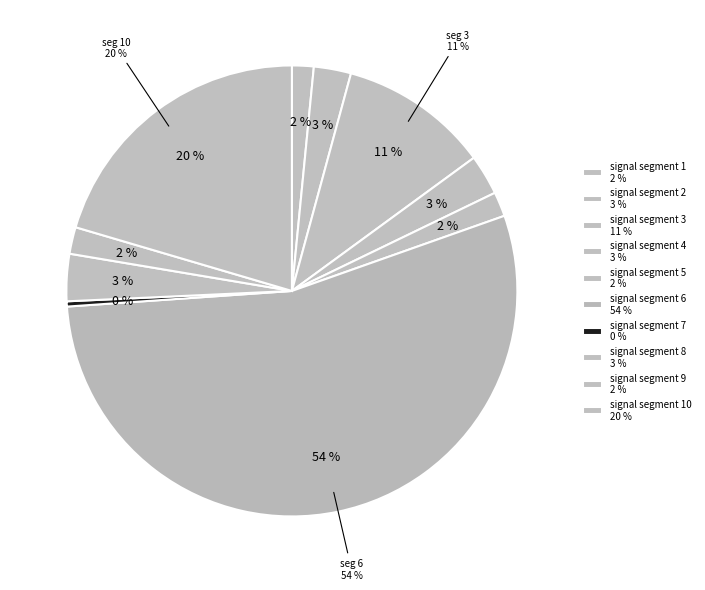

Which slice represents more than half of the pie?

signal segment 6